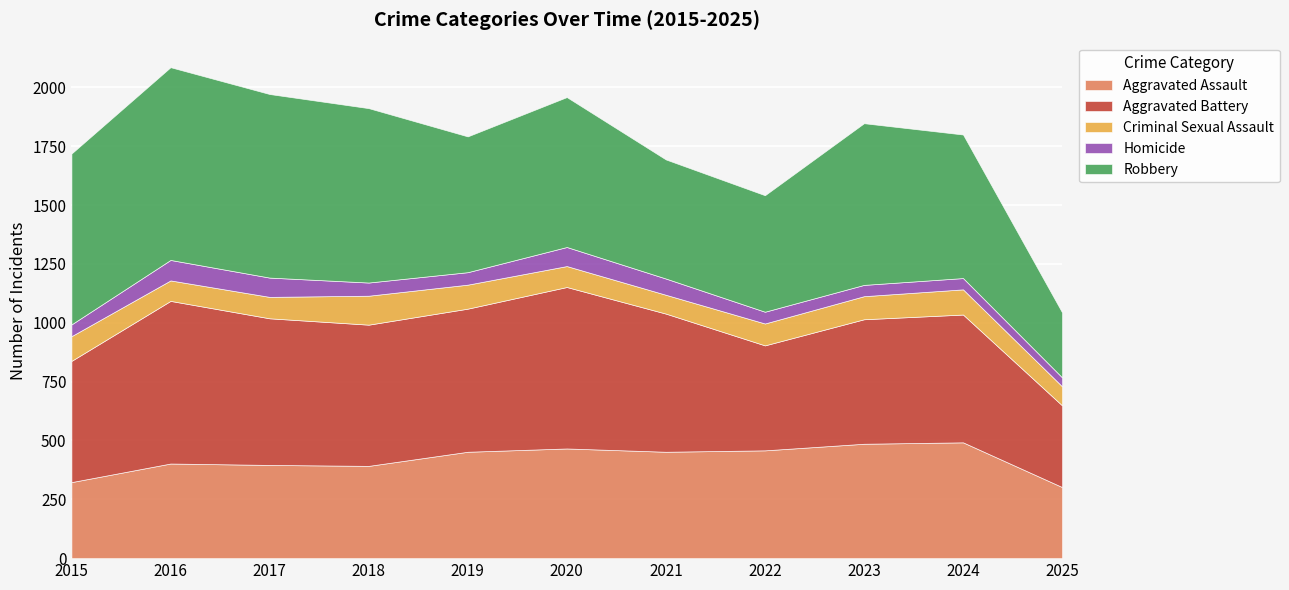

What is the difference between the Robbery values at 2022 and 2023?

192